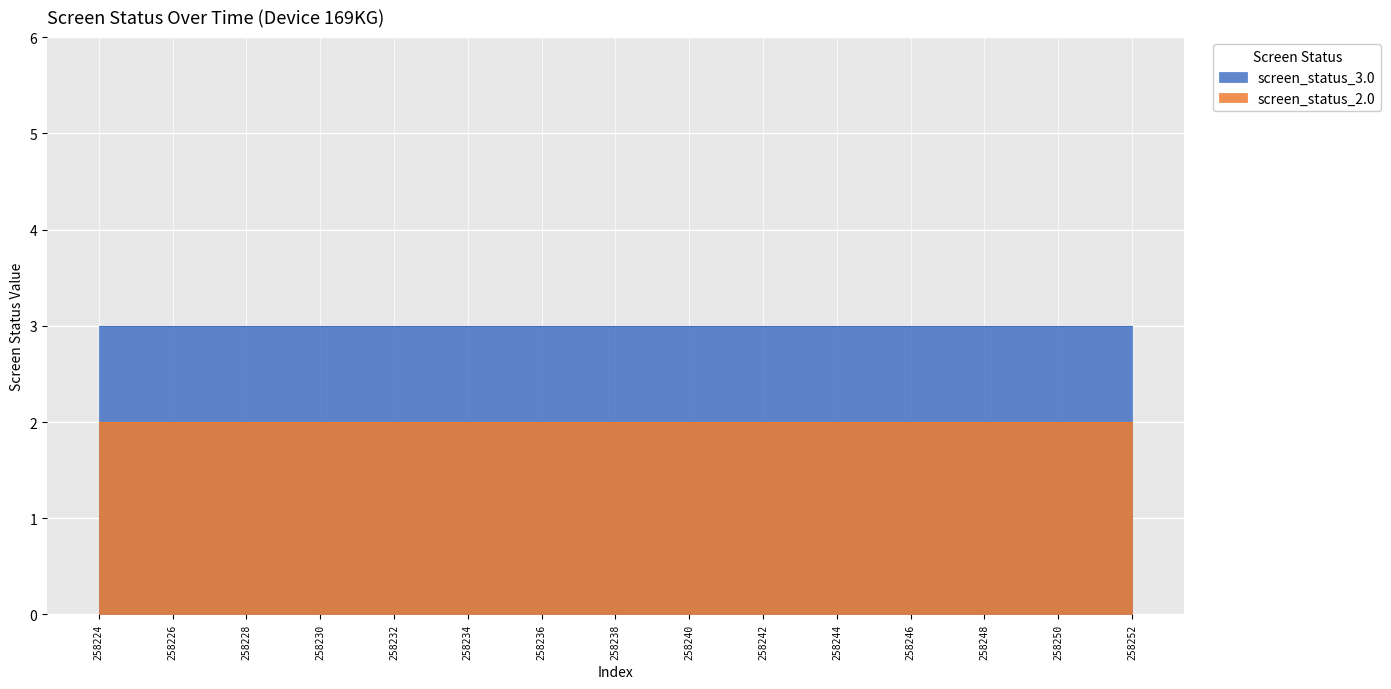

What is the sum of the screen_status_3.0 values at 258224 and 258246?

6